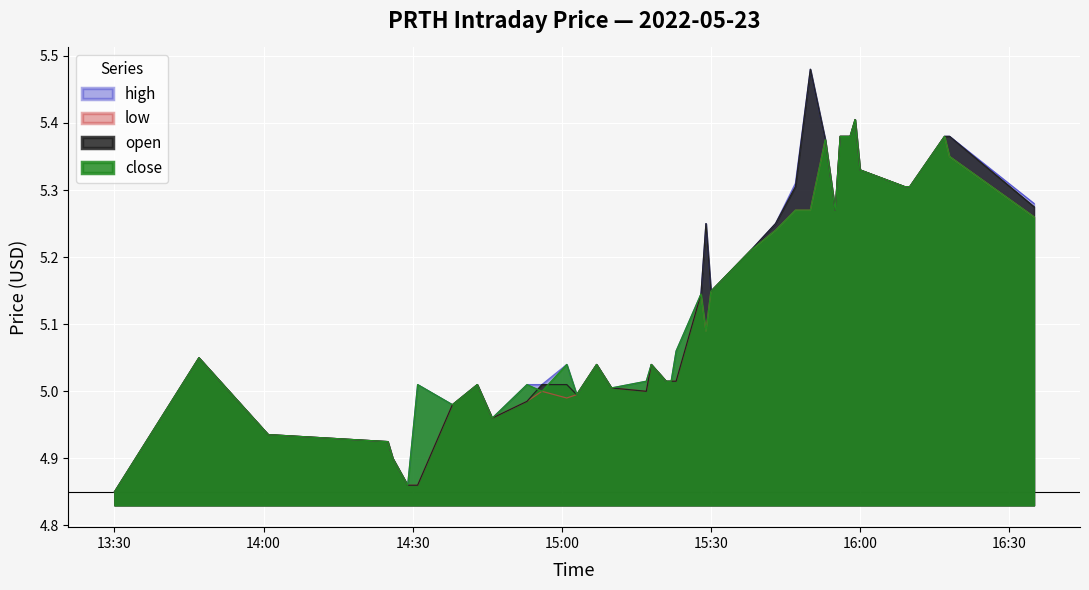

How many lines are shown in the chart?

4